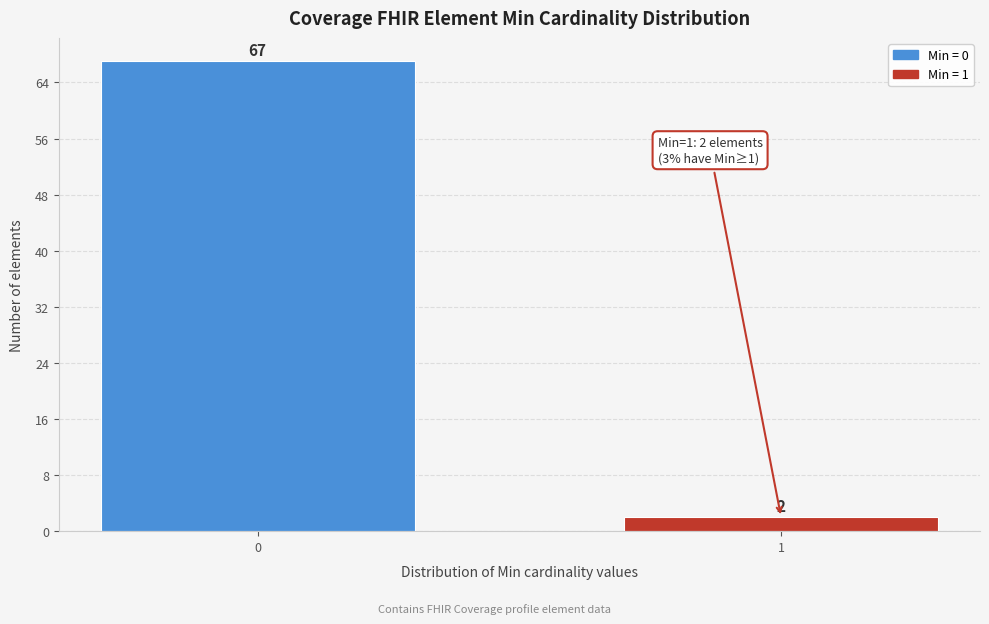

Reading left to right, extract all data points from this chart.

67	2